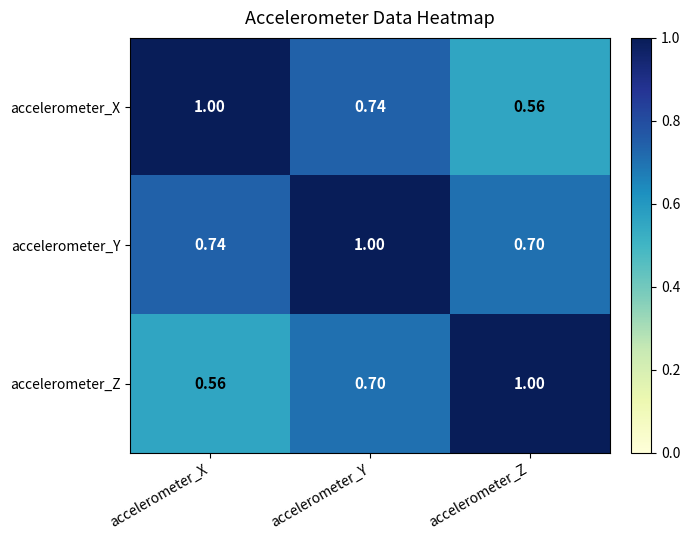

At which label is accelerometer_X closest to 0?

accelerometer_Z